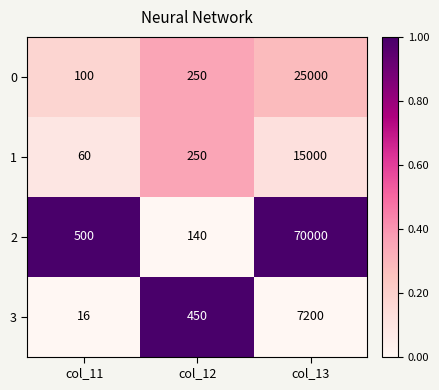

What is the difference between the highest and lowest values at col_11?

484